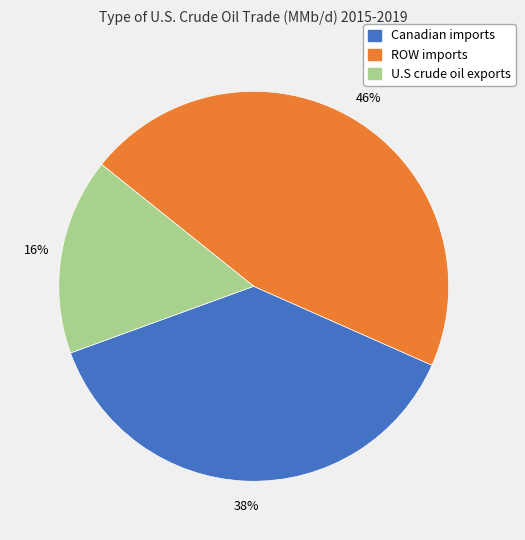

To the nearest percent, what is the difference between the largest and smallest slice percentages?

30%